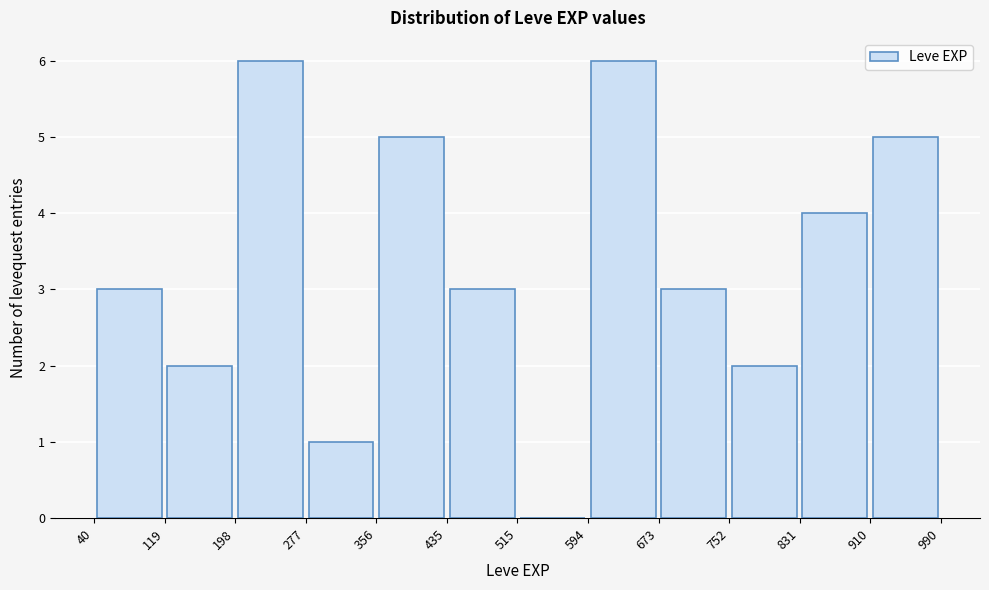

Reading left to right, list every bar in this chart as the range it spans on the x-axis followed by its height. The values are not printed on the chart, so give them approximately, as read against the axis.

40 to 119: 3
119 to 198: 2
198 to 277: 6
277 to 356: 1
356 to 435: 5
435 to 515: 3
515 to 594: 0
594 to 673: 6
673 to 752: 3
752 to 831: 2
831 to 910: 4
910 to 990: 5